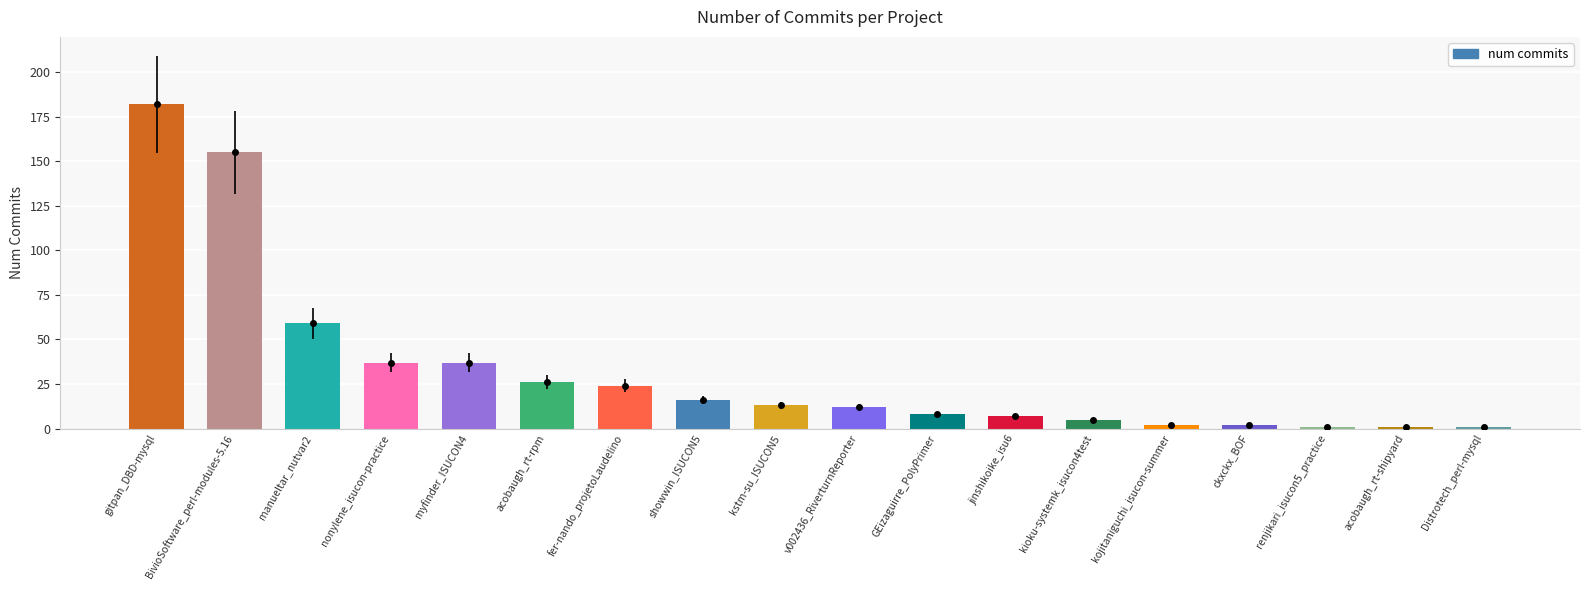

What is the difference between the maximum and minimum values?

181